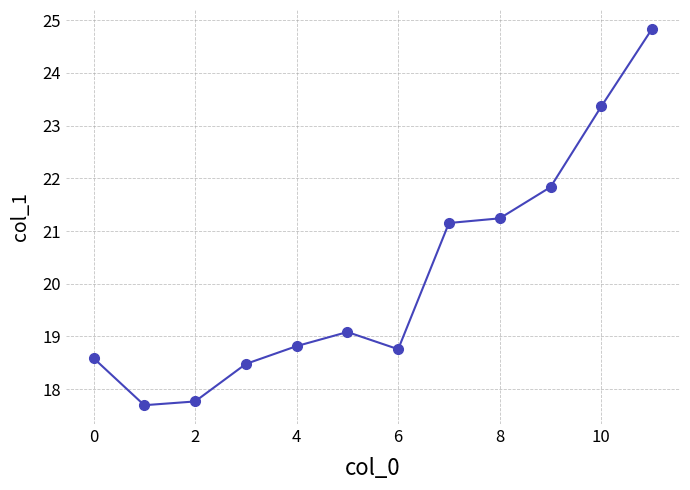

What is the difference between the second highest and minimum values?

5.7